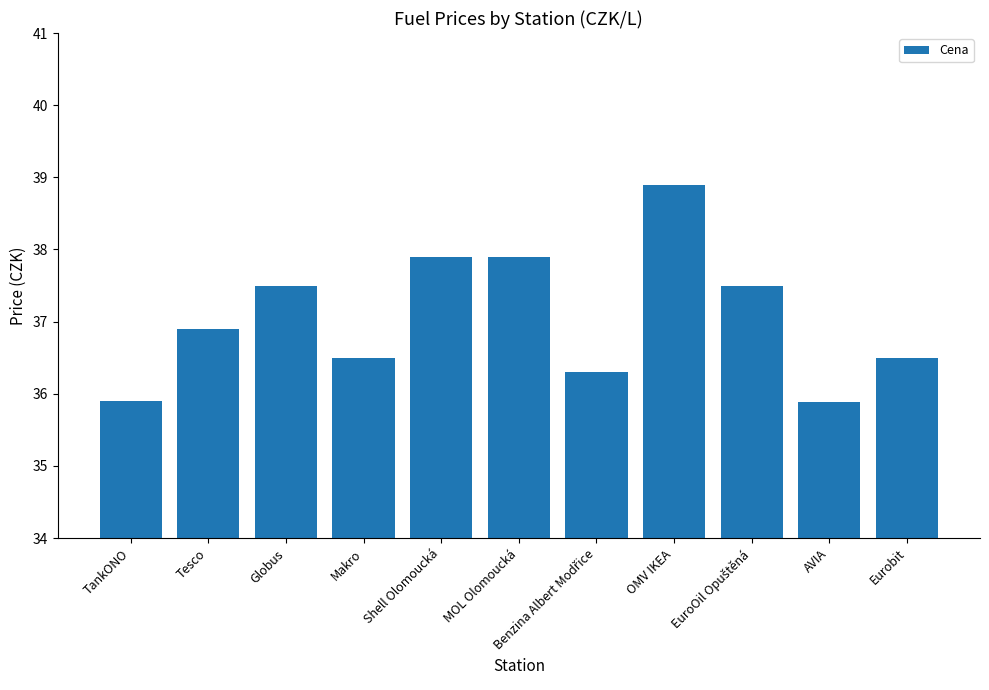

Reading left to right, list all the values displayed in this chart.

35.9	36.9	37.5	36.5	37.9	37.9	36.3	38.9	37.5	35.9	36.5